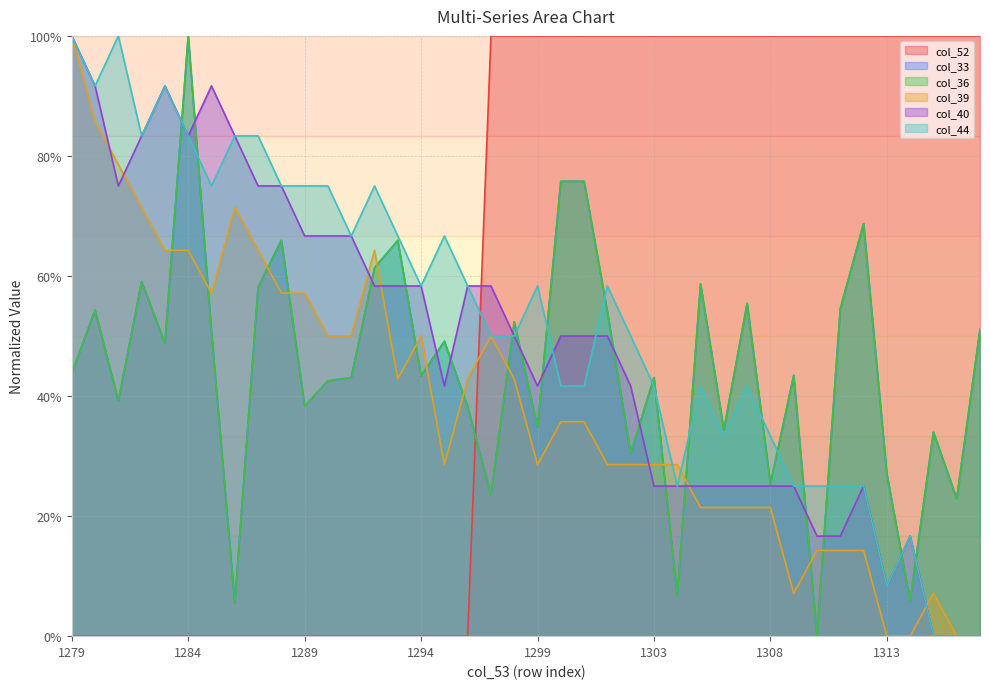

True or false: col_39 and col_40 cross at least once.

True